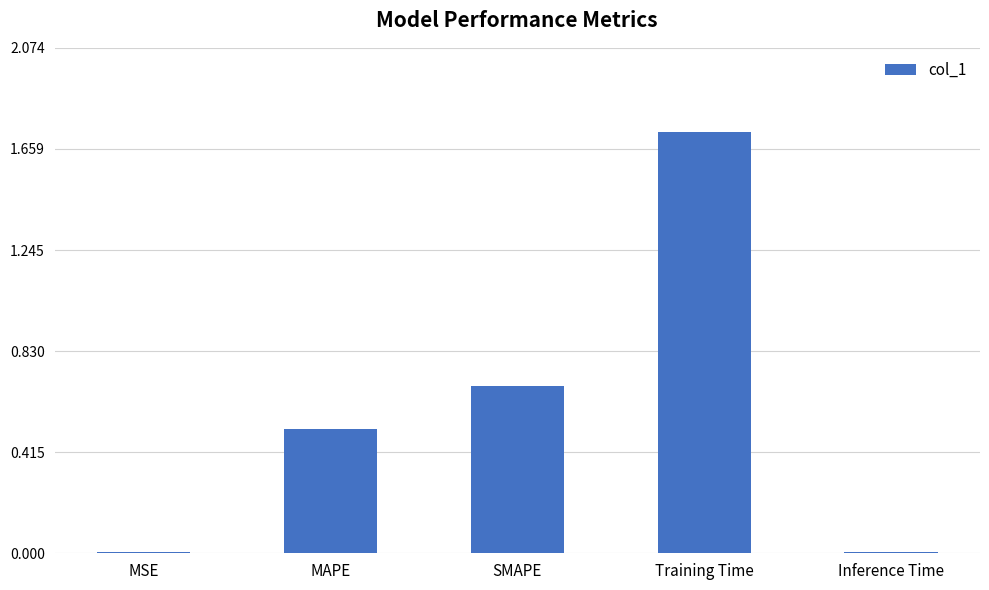

Between Training Time and MAPE, which is larger?

Training Time